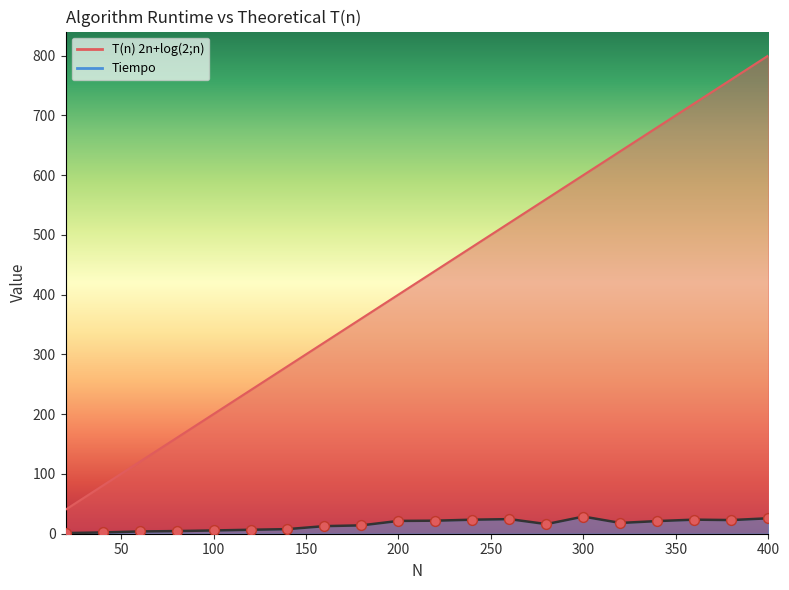

Which series reaches the maximum Y coordinate?

T(n) 2n+log(2;n)